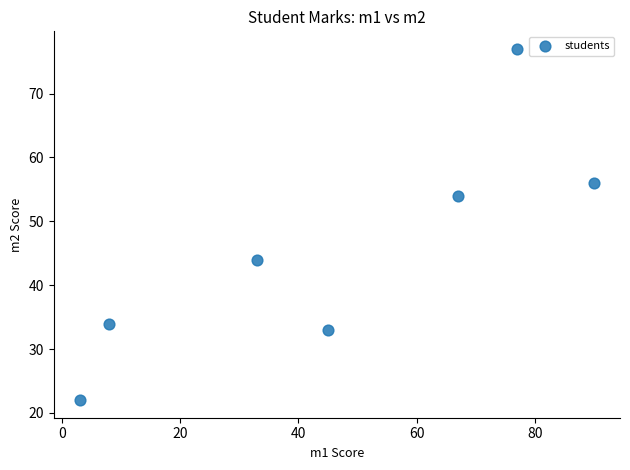

What is the range of Y values (max minus min)?

55